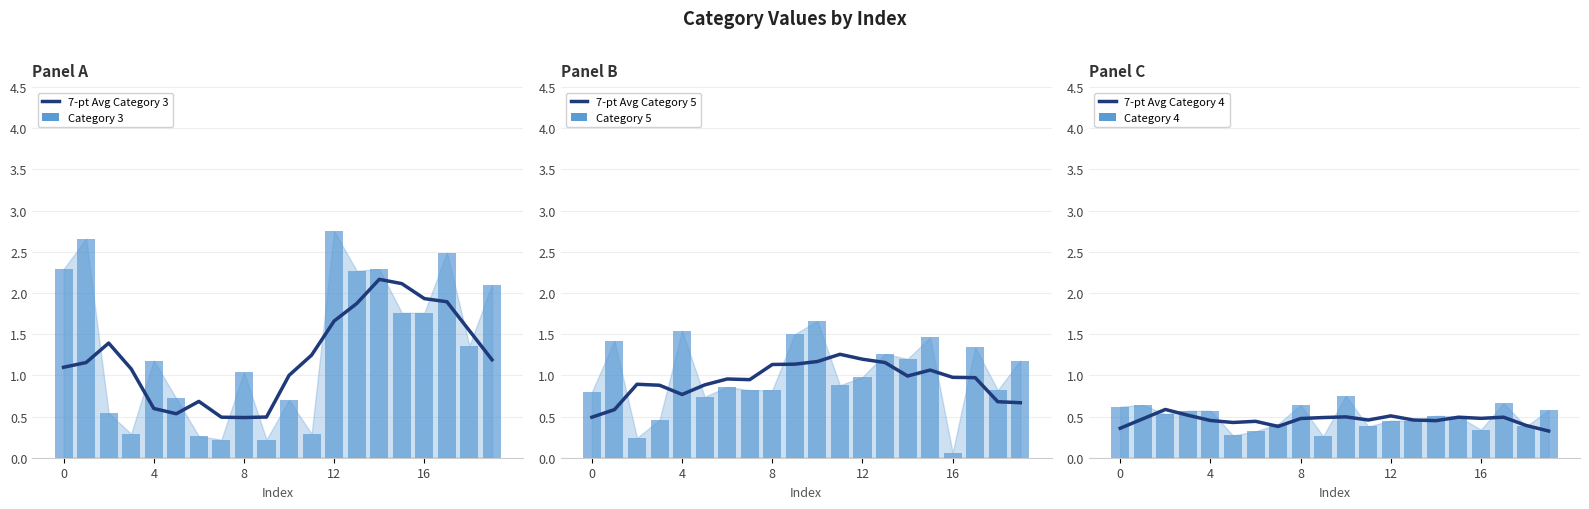

The 7-pt Avg Category 3 series shows 2.1 at 15. True or false?

True